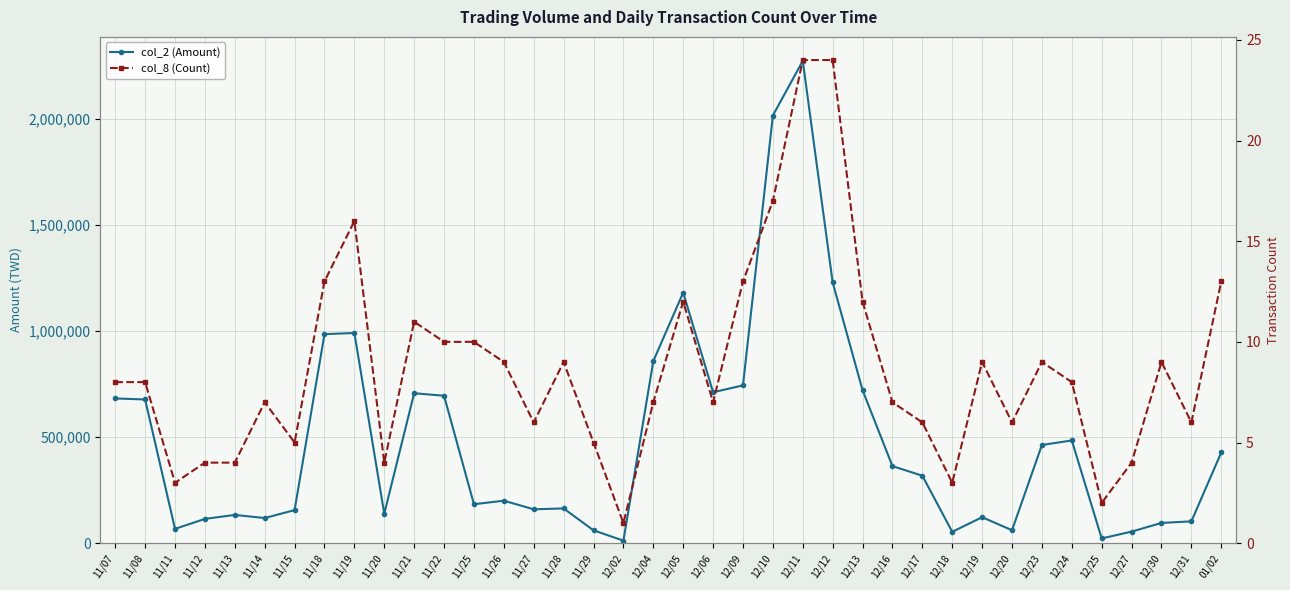

True or false: col_2 (Amount) and col_8 (Count) cross at least once.

False